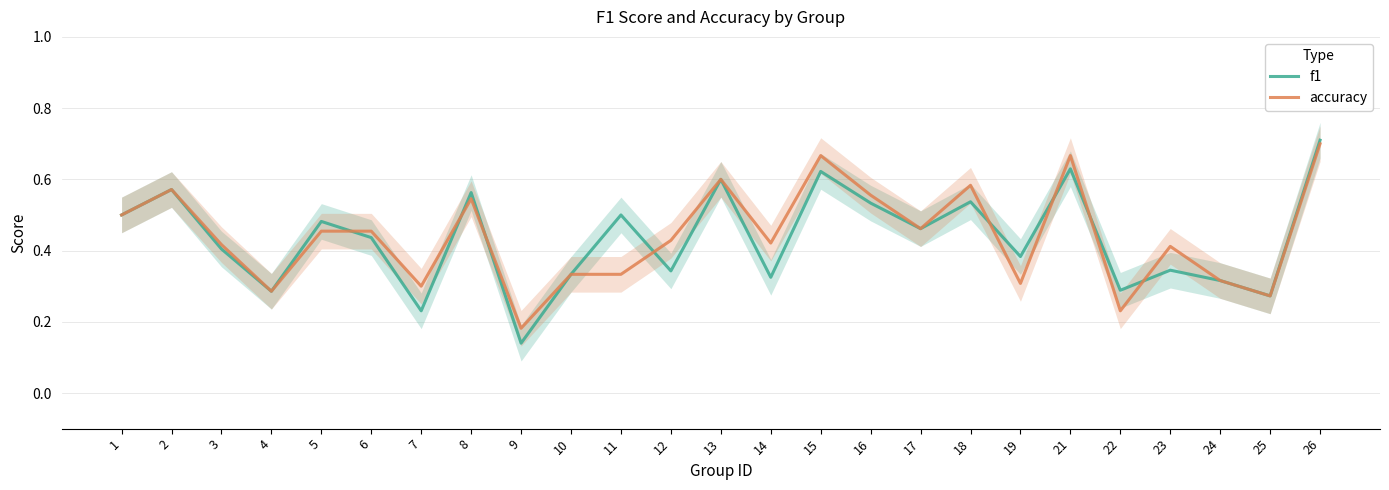

List the series in order of their overall mean, lowest first.

f1, accuracy